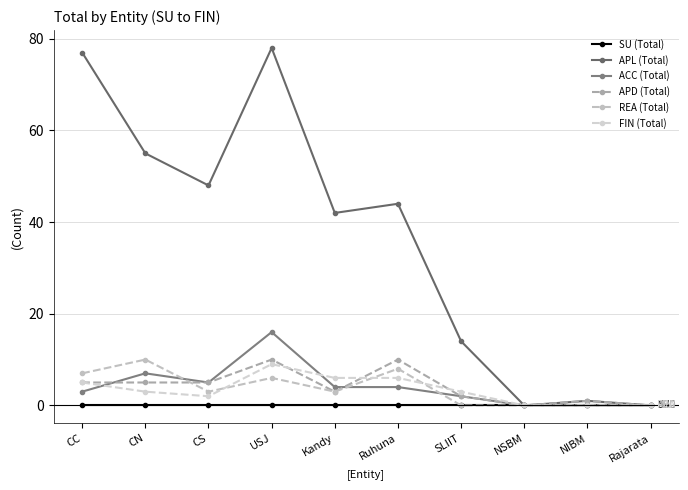

In APD (Total), how many points are lower than both neighbors (excluding endpoints)?

2